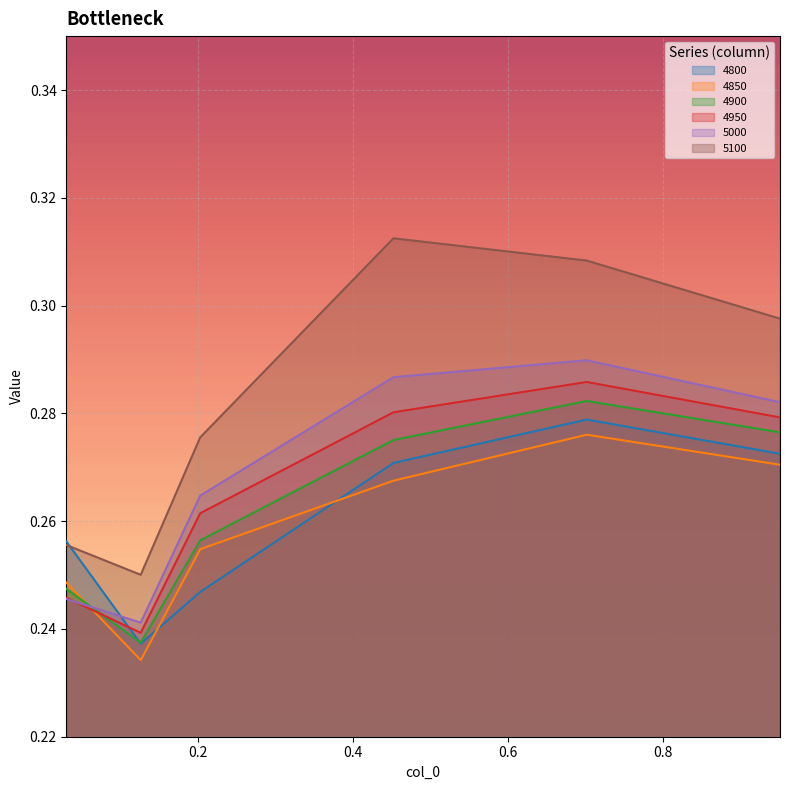

What is the value of the 4850 point at the 4th from the left?

0.3